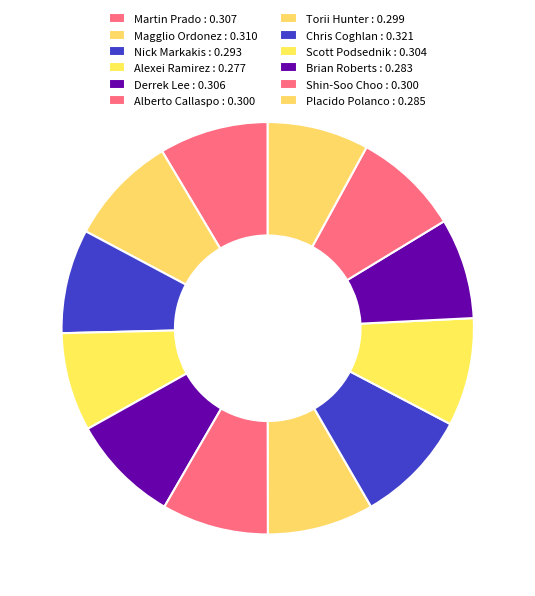

Count the number of slices in the pie.

12